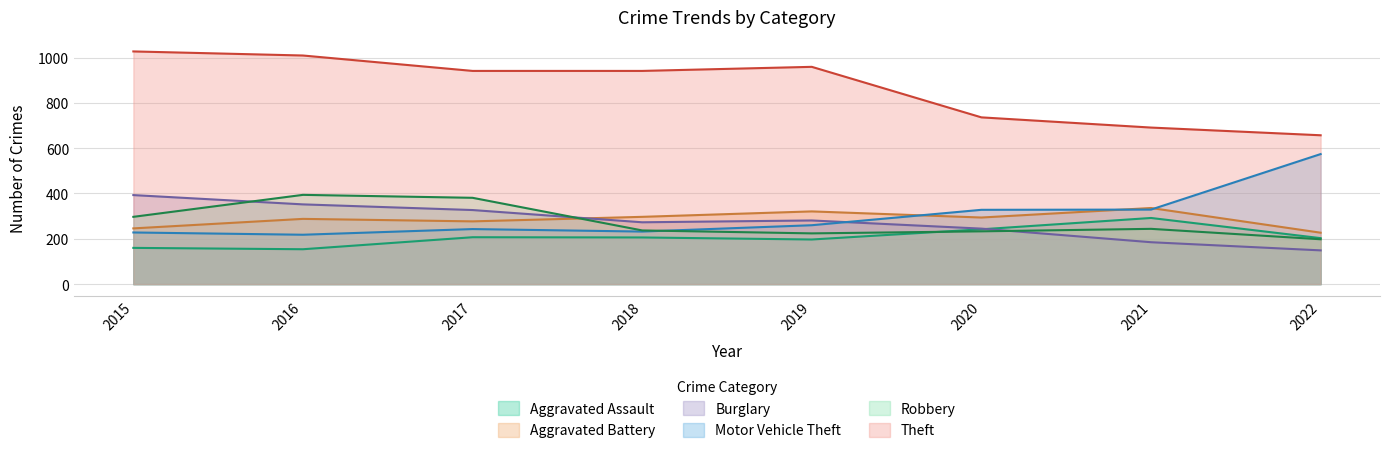

At which category does the chart reach its minimum across all series?

2022